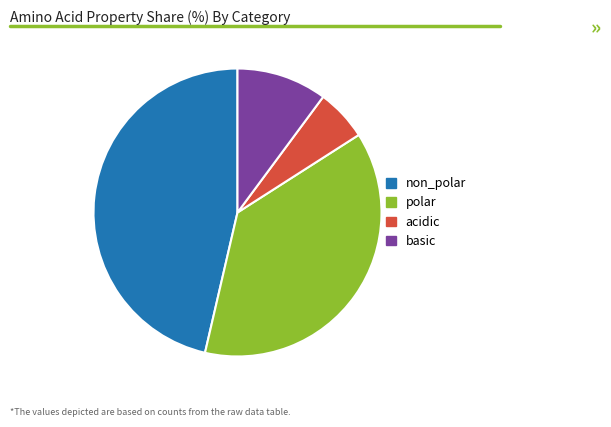

Approximately how many times larger is the value at basic compared to polar?

0.3